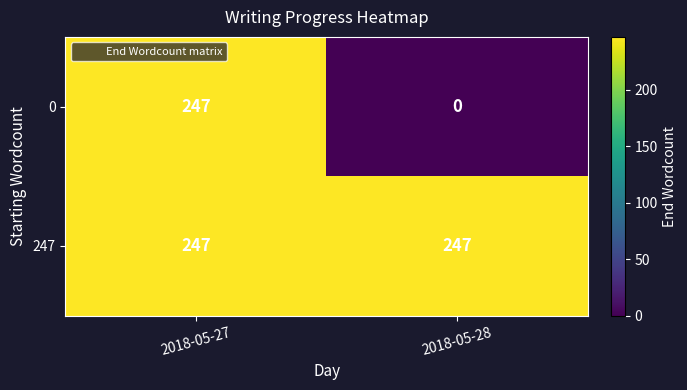

What is the sum of all 247 values?

494